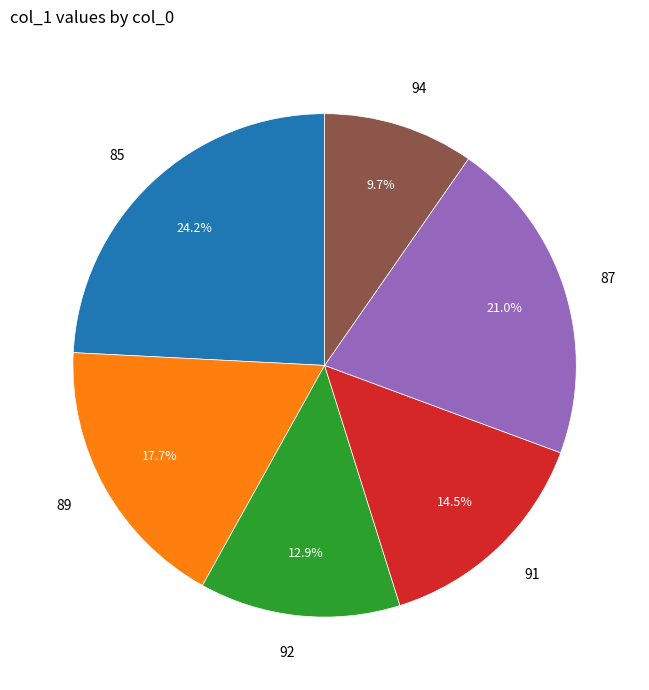

Combined, what portion of the pie is 89 and 92?

30.6%